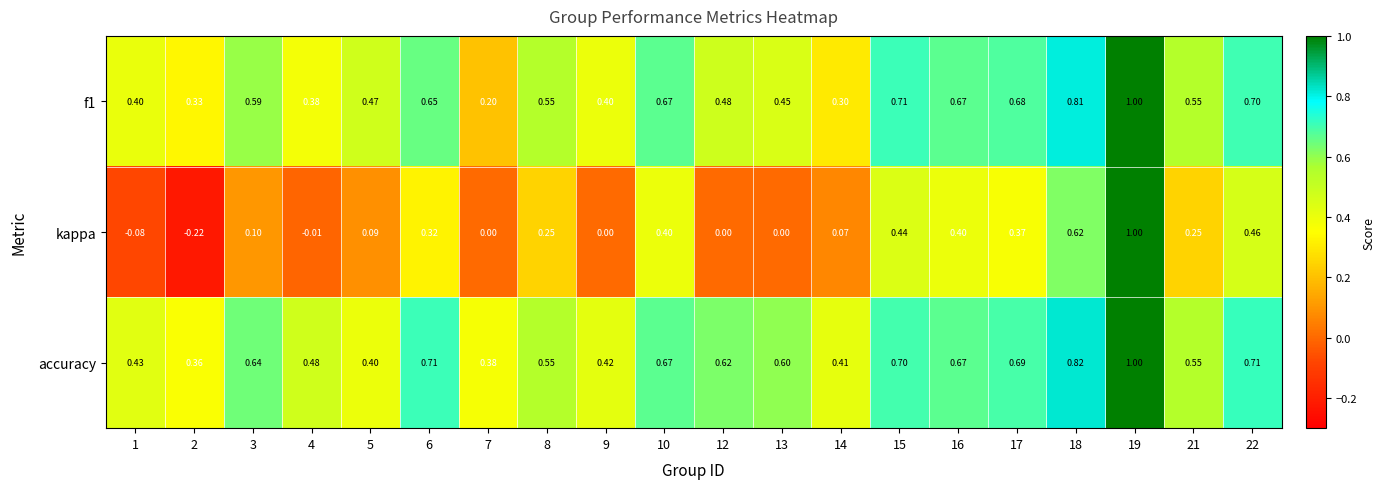

Which series has the largest total across all categories?

accuracy